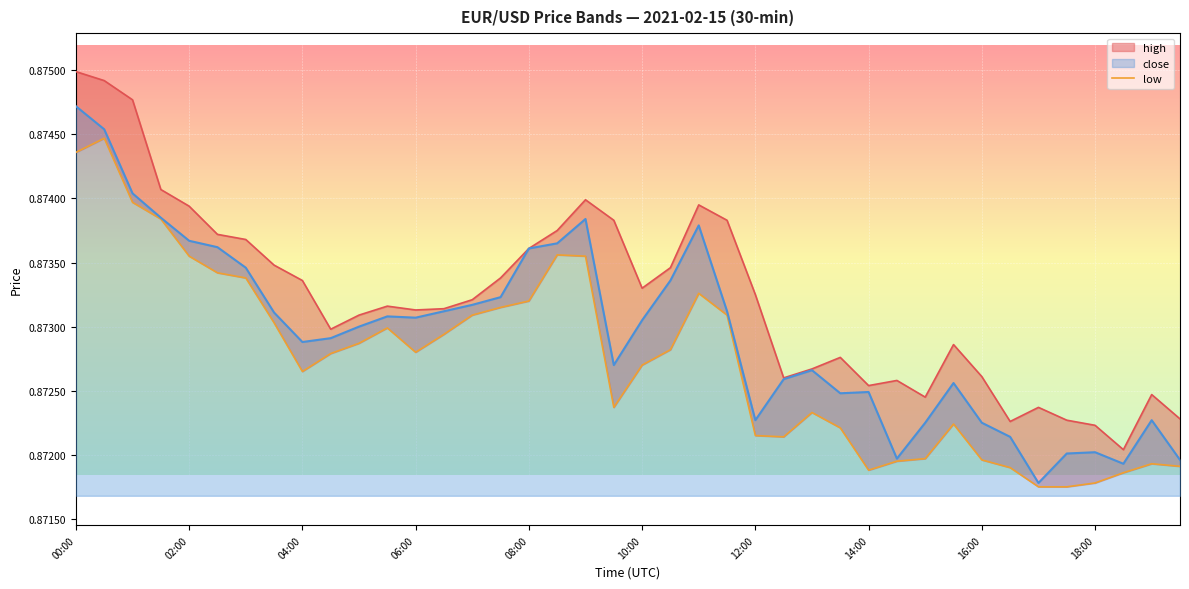

At which label does close reach its peak?

00:00